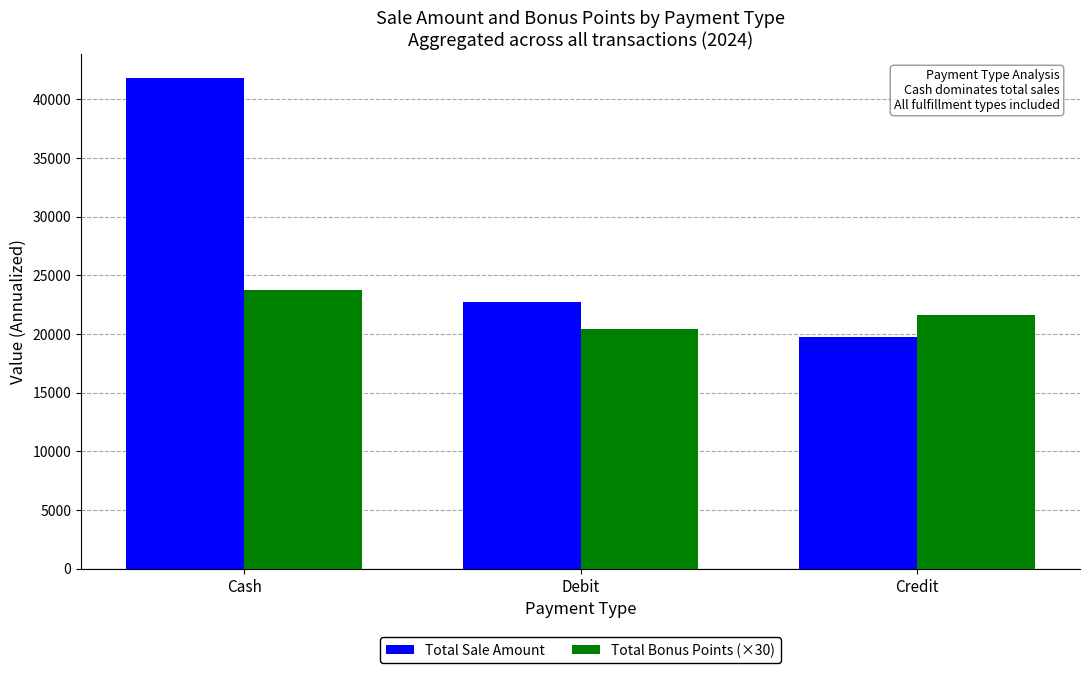

What is the spread (max minus min) of values at Credit?

1891.1